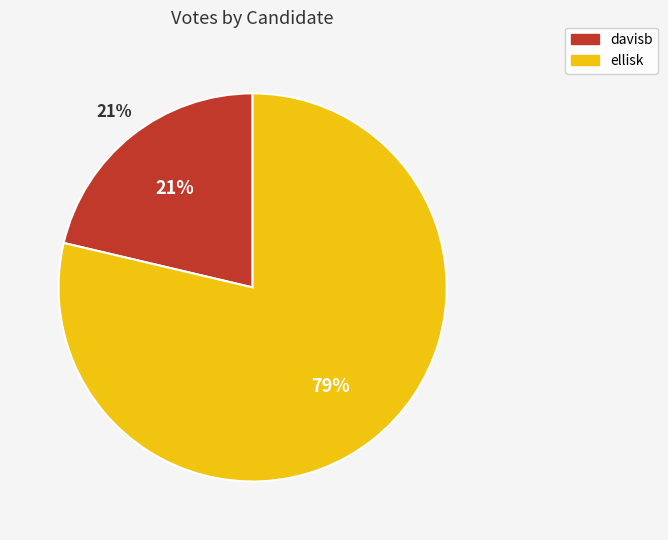

To the nearest percent, what is the average slice percentage?

50%